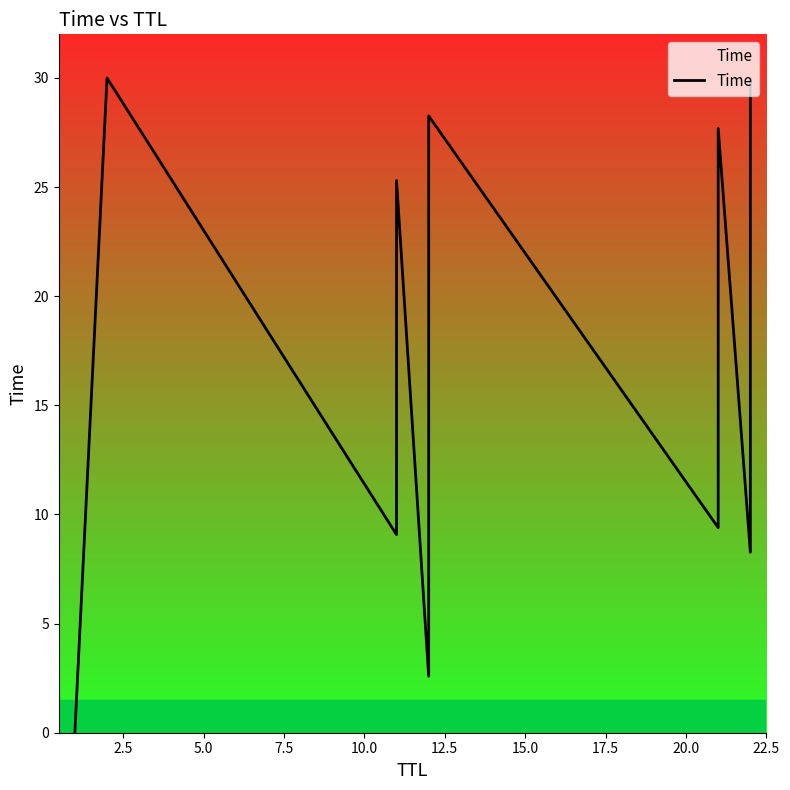

True or false: there are more than 2 points higher than both neighbors.

True